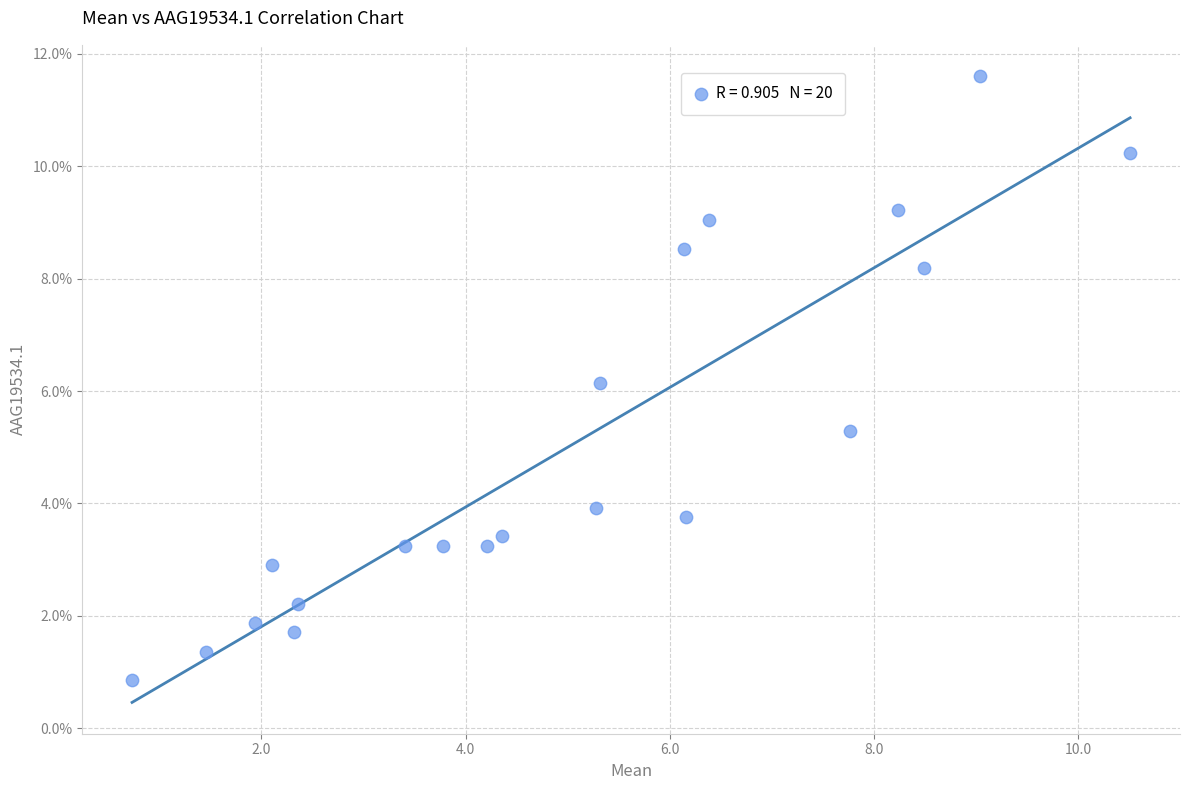

What is the range of X values (max minus min)?

9.8